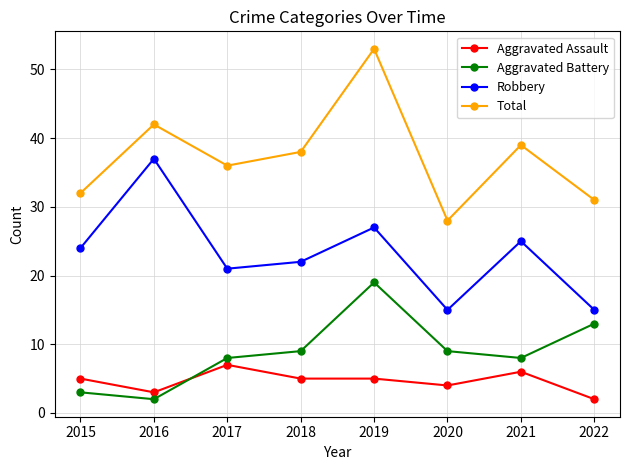

What is the approximate value of Total at 2017?

36